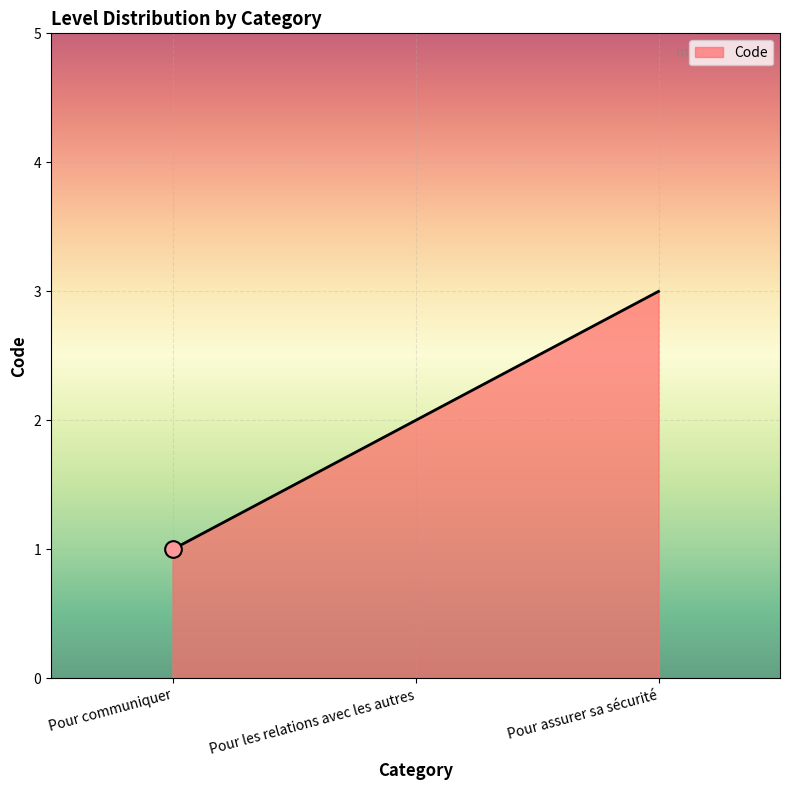

True or false: the data shows 3 at Pour assurer sa sécurité.

True